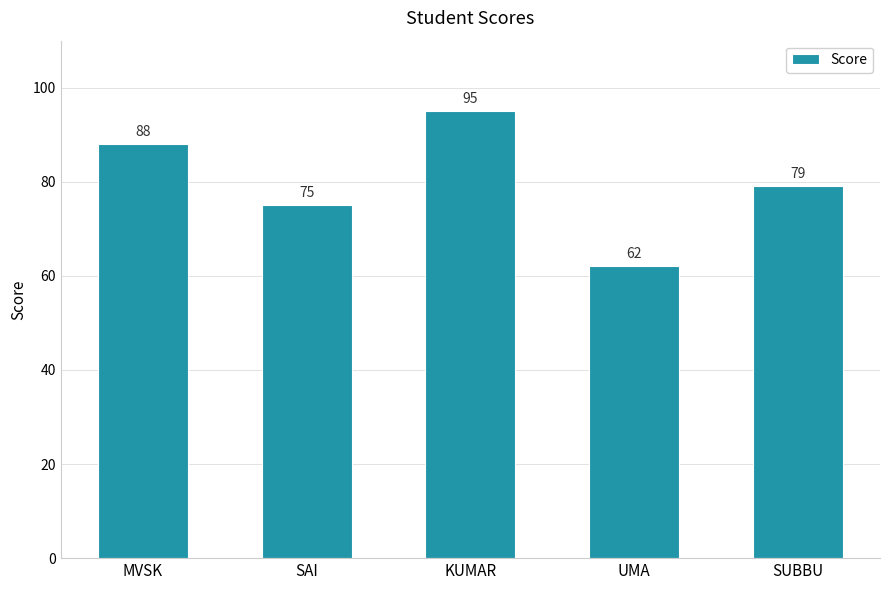

List the labels in order of value, largest first.

KUMAR, MVSK, SUBBU, SAI, UMA